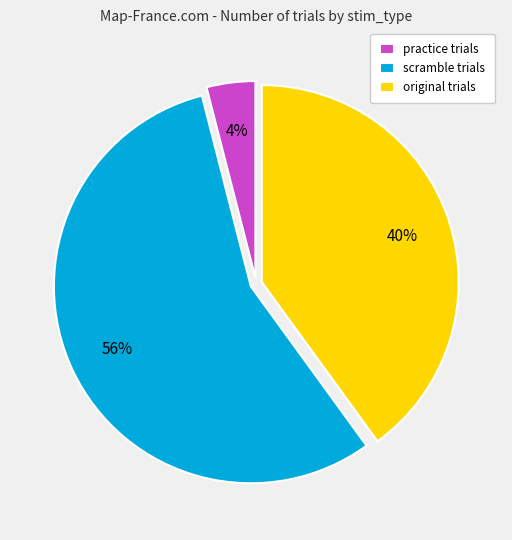

How many slices are in this pie chart?

3